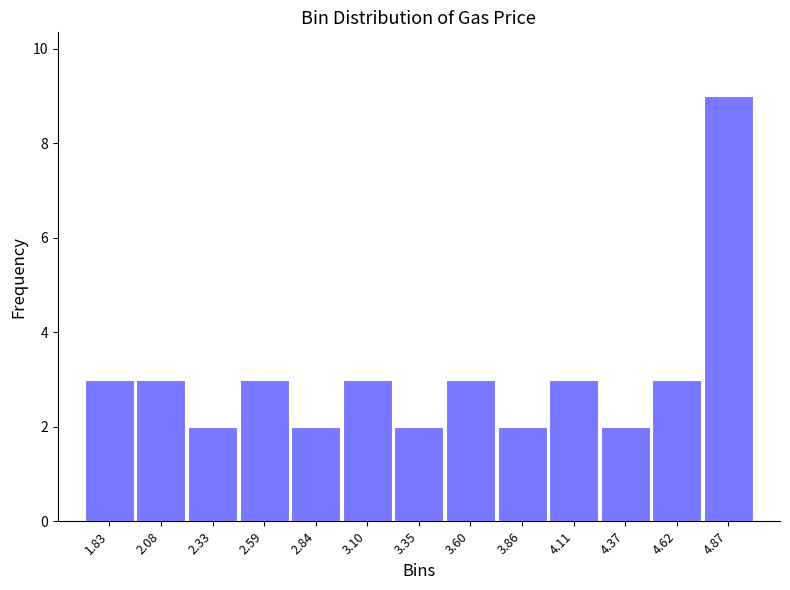

Reading left to right, list every bar in this chart as the range it spans on the x-axis followed by its height. Neither the bar edges nor the heights are printed on the chart, so give them approximately, as read against the axes.

1.70 to 1.95: 3
1.95 to 2.20: 3
2.20 to 2.45: 2
2.45 to 2.70: 3
2.70 to 2.95: 2
2.95 to 3.20: 3
3.20 to 3.50: 2
3.50 to 3.75: 3
3.75 to 4.00: 2
4.00 to 4.25: 3
4.25 to 4.50: 2
4.50 to 4.75: 3
4.75 to 5.00: 9